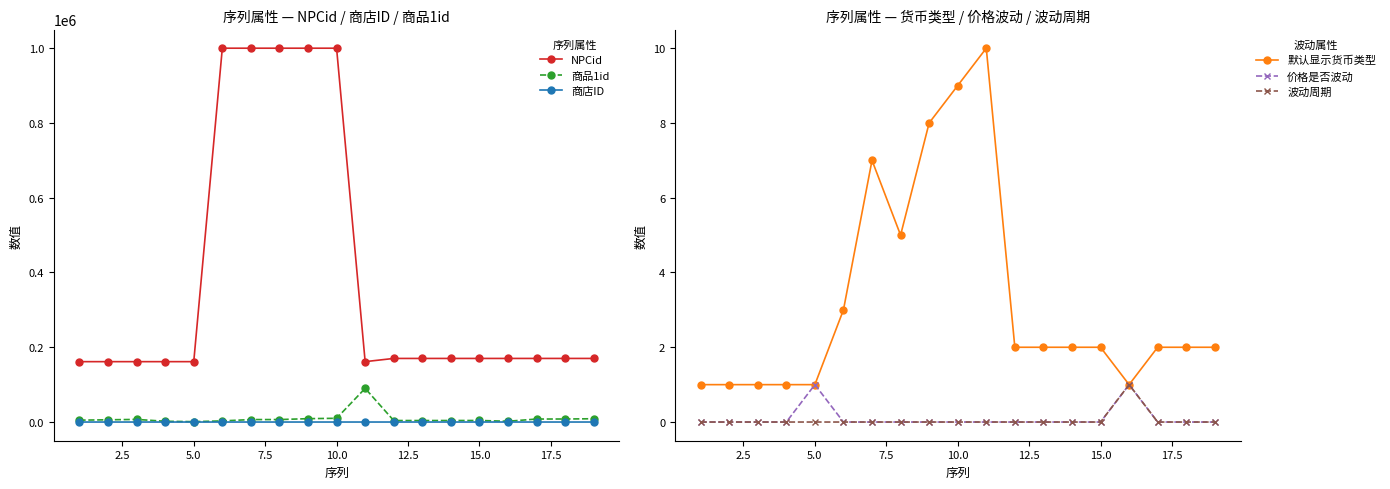

True or false: 商品1id and NPCid intersect in this chart.

False